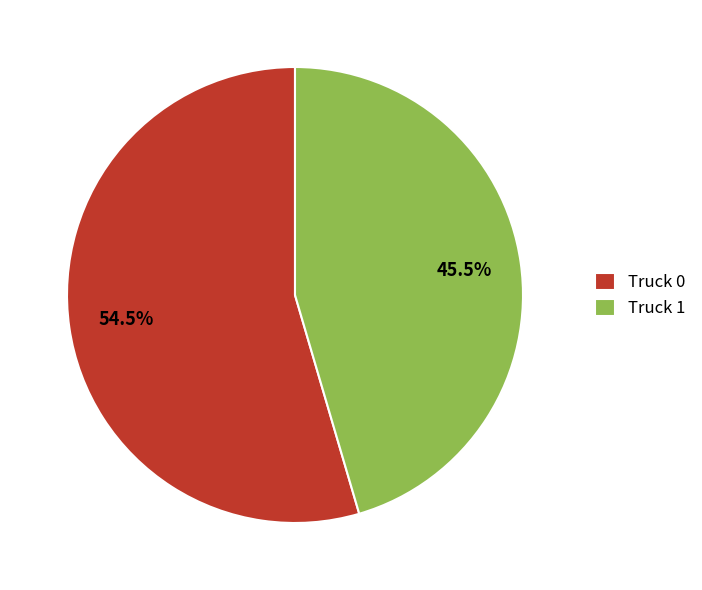

Is there a majority slice in this chart?

Yes